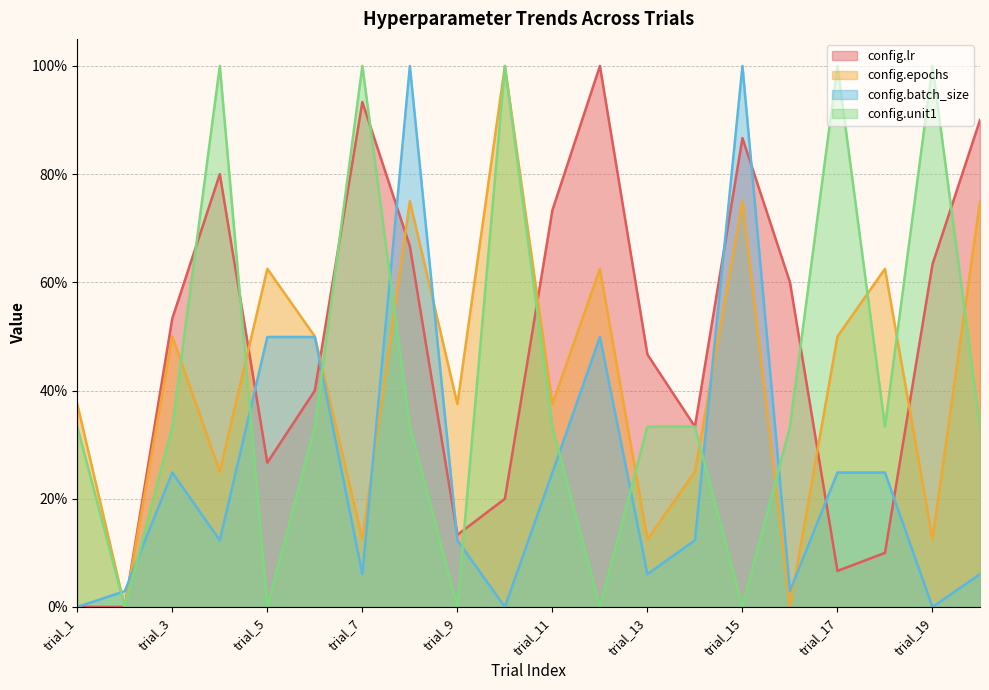

Where is config.epochs nearest to the value 50?

trial_3